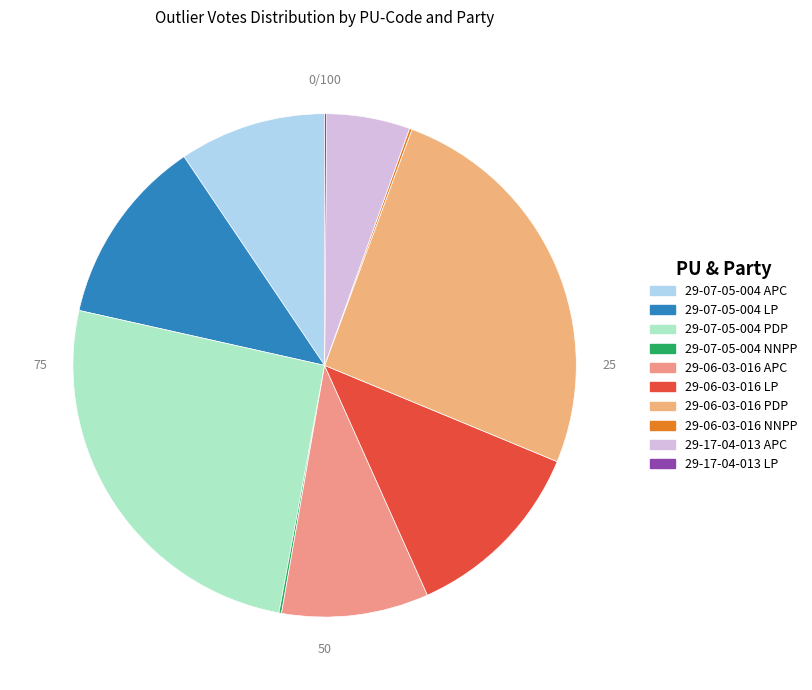

Is there any slice that represents more than half of the pie?

No